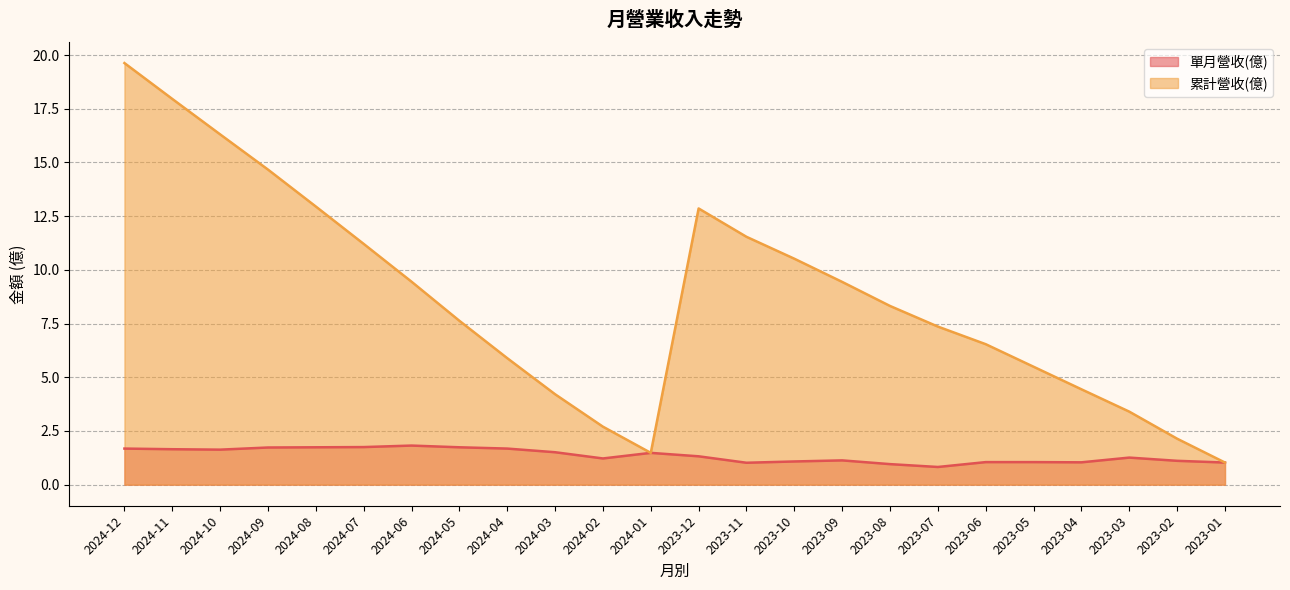

Which category has the highest value across all series?

2024-12